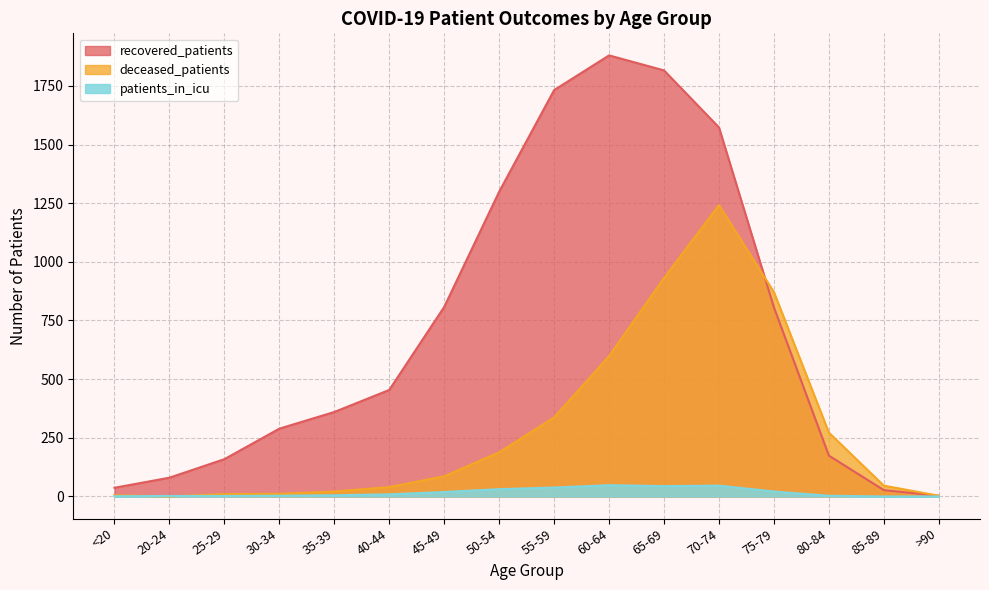

How many values in the deceased_patients series exceed 86?

7